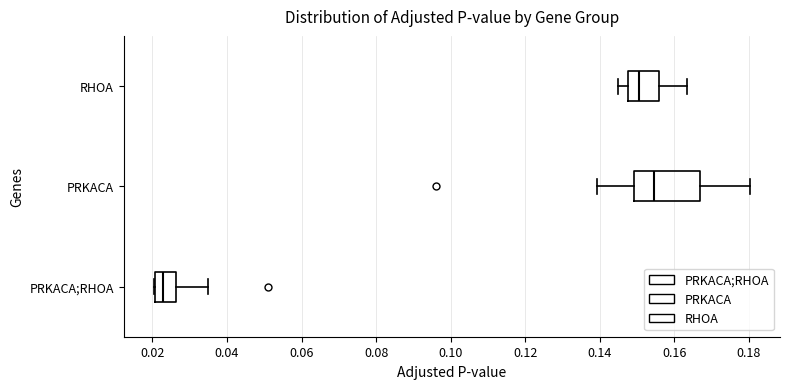

Where does the left whisker of the box for PRKACA end on the x-axis? The values are not printed on the chart, so give them approximately, as read against the axis.

0.140